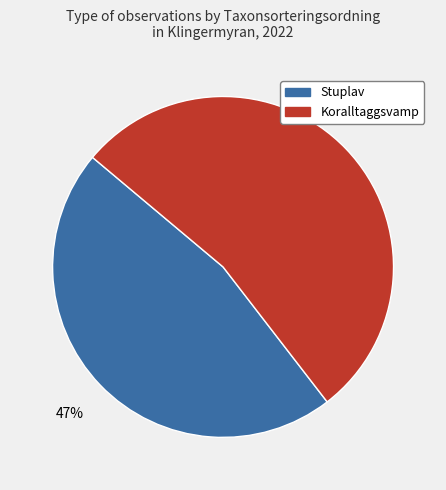

How many segments does this pie chart have?

2